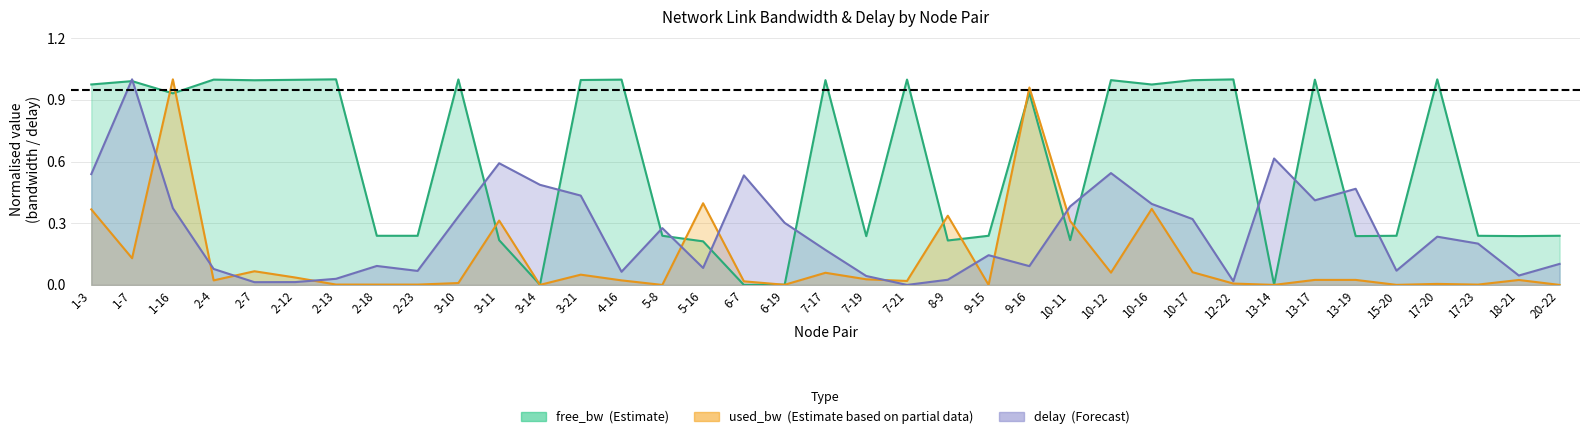

Where do free_bw and used_bw first cross each other?

1-7 and 1-16